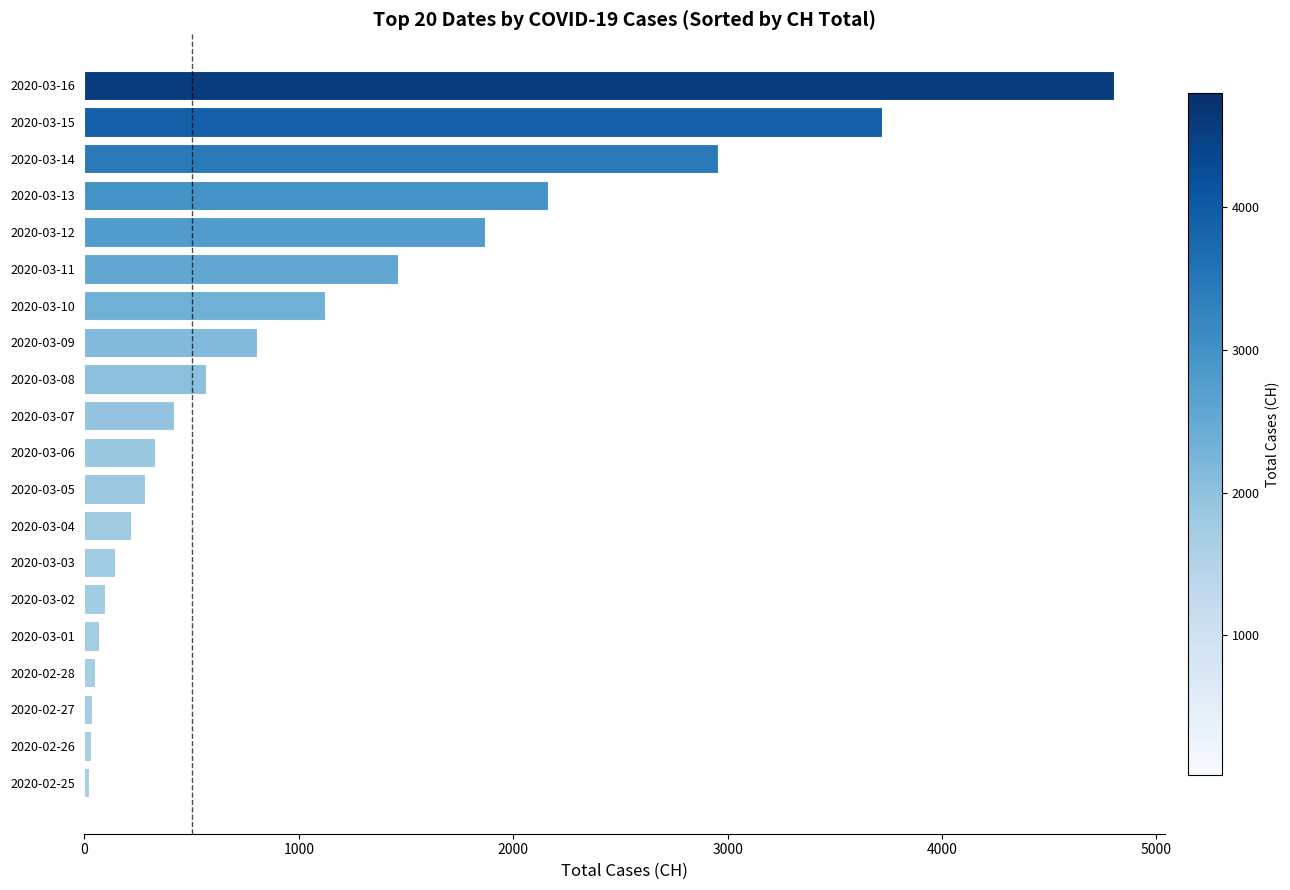

What is the label of the 9th bar from the bottom?

2020-03-05